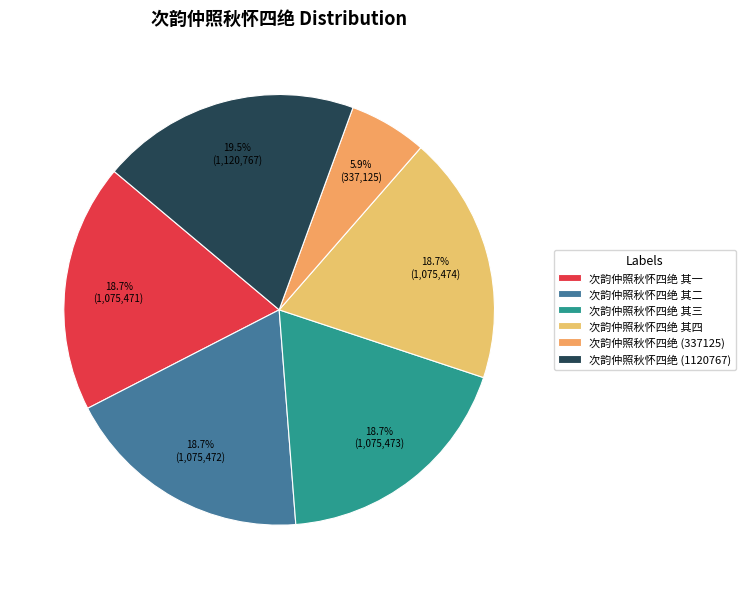

What is the largest slice in the pie chart?

次韵仲照秋怀四绝 (1120767)